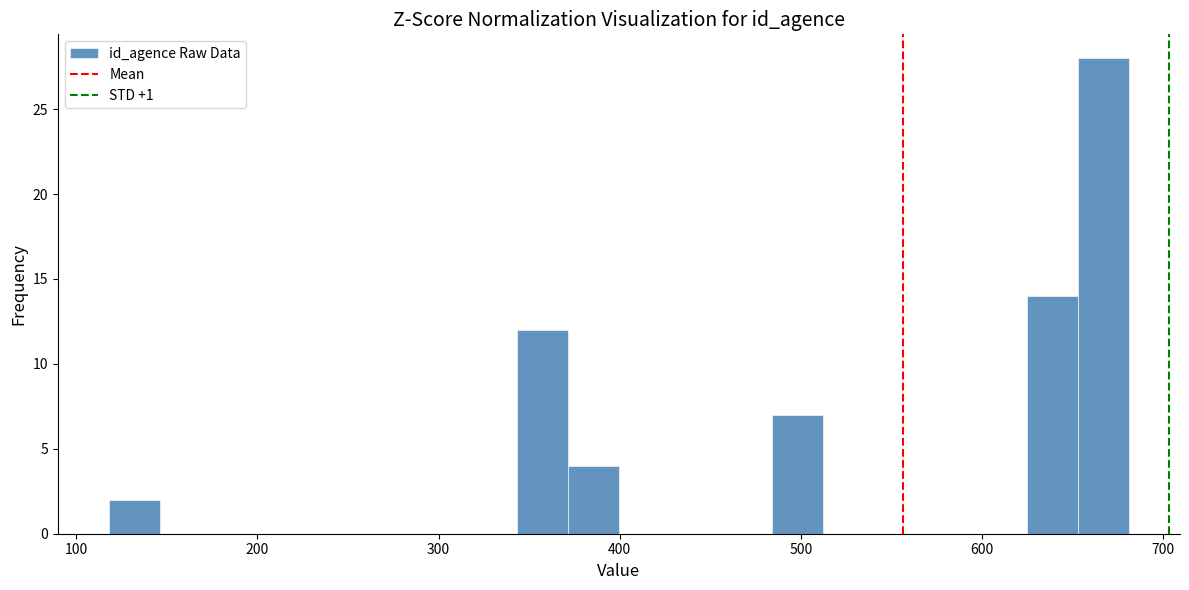

Read against the x-axis, roughly where is the centre of the tallest bar?

670